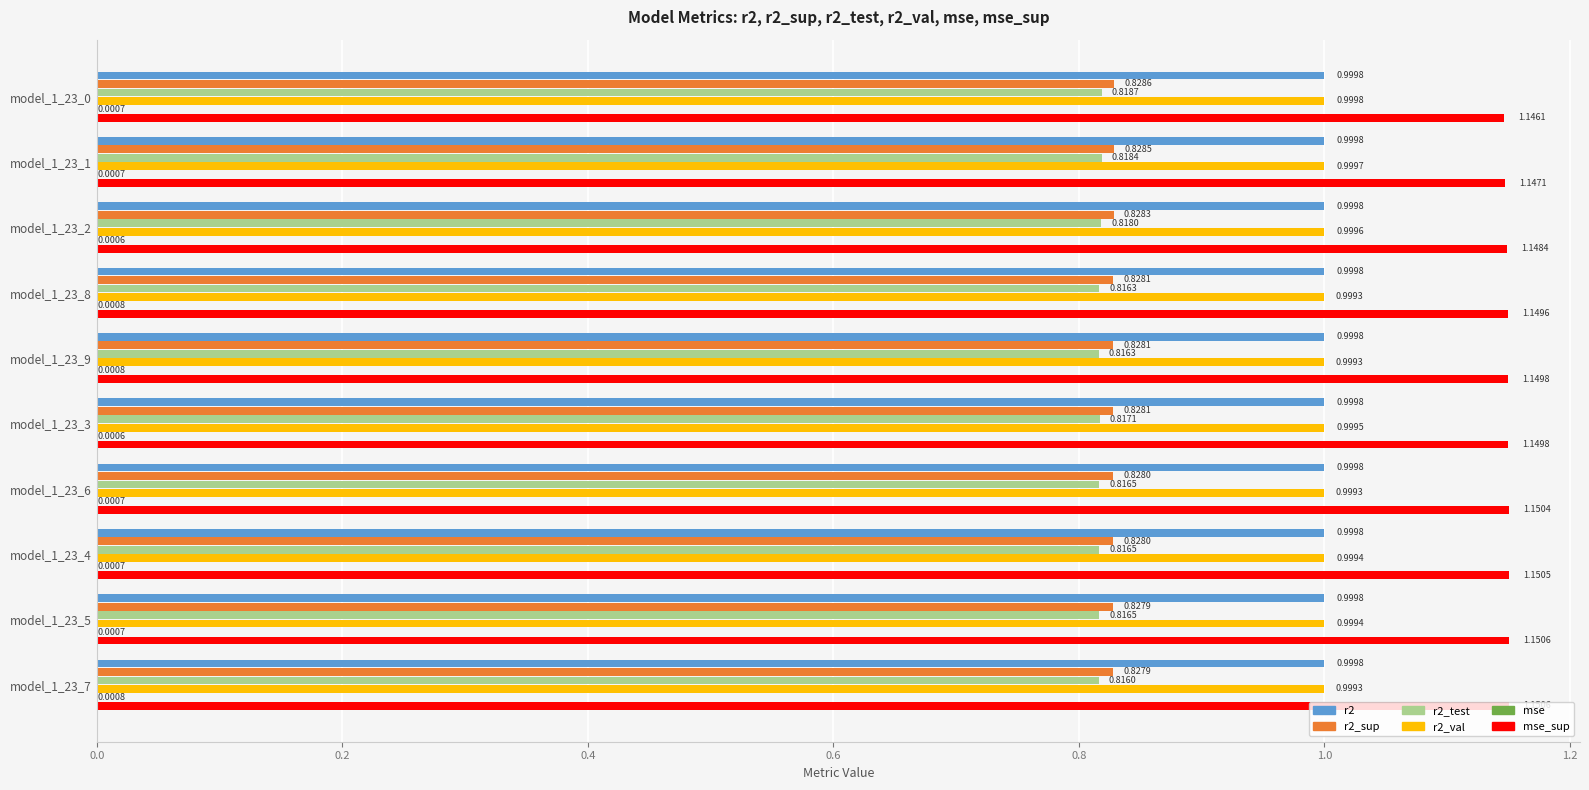

What is the sum of the r2 values at model_1_23_9 and model_1_23_8?

2.0